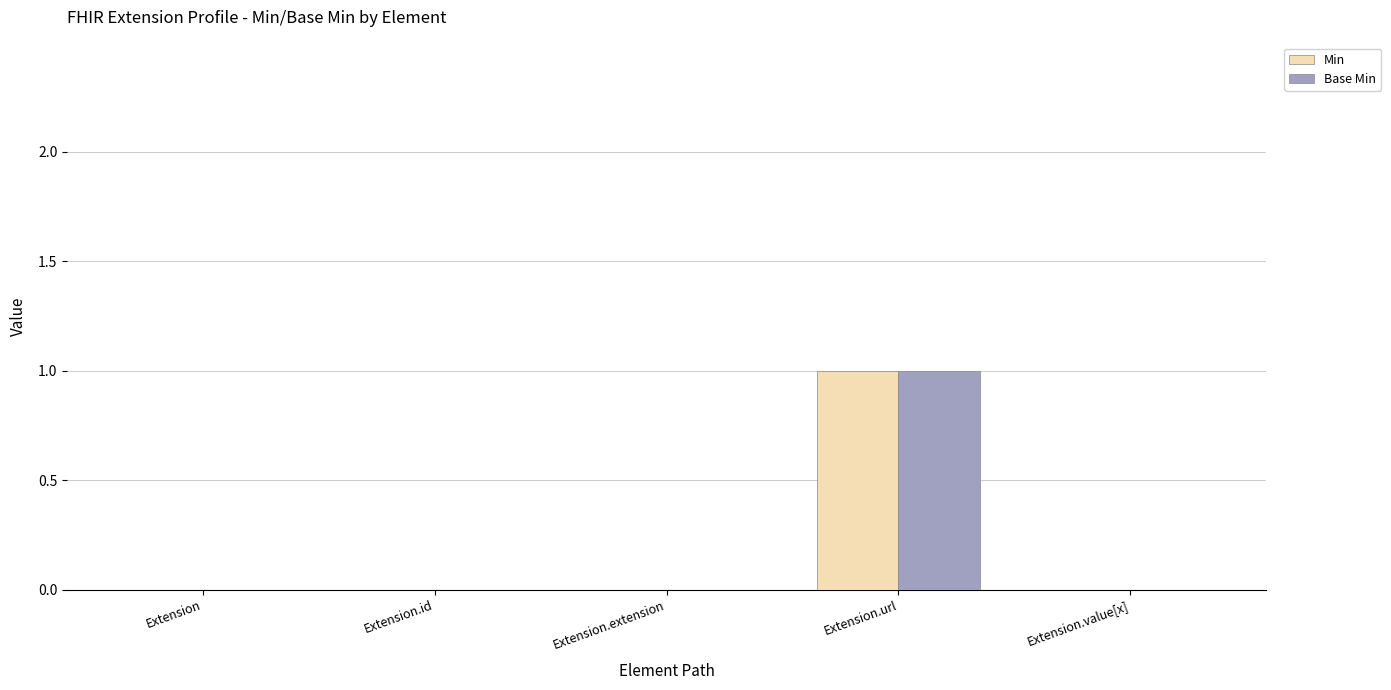

At which label does Min reach its peak?

Extension.url